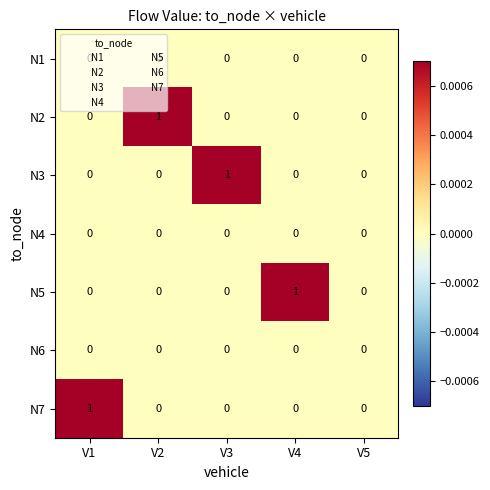

Which series changed the most between V1 and V5?

N7